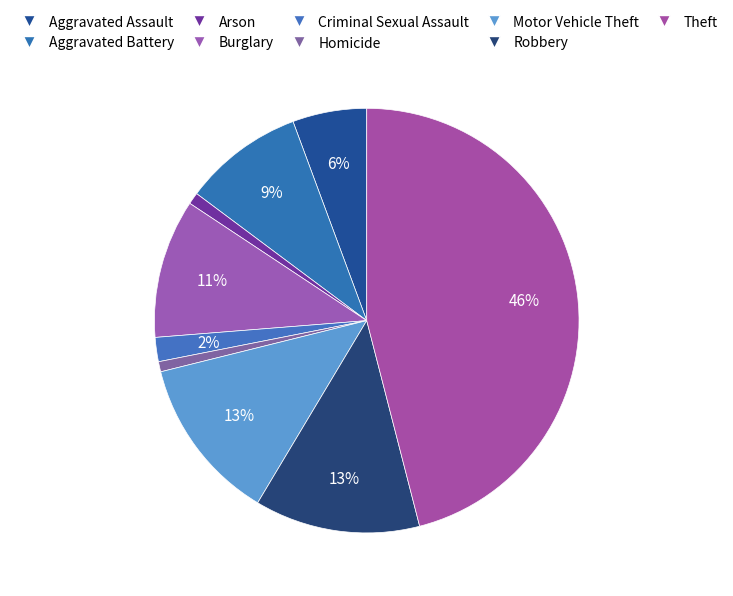

How many slices are in this pie chart?

9